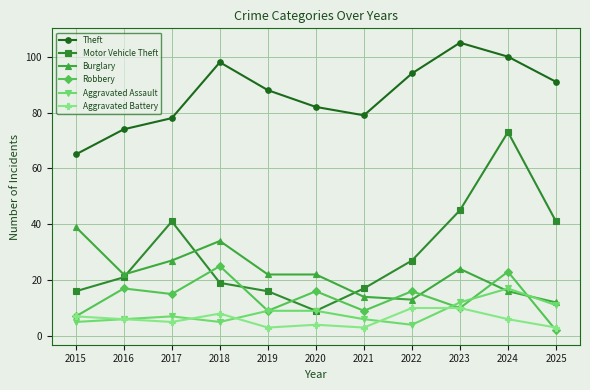

What is the sum of all Aggravated Battery values?

65